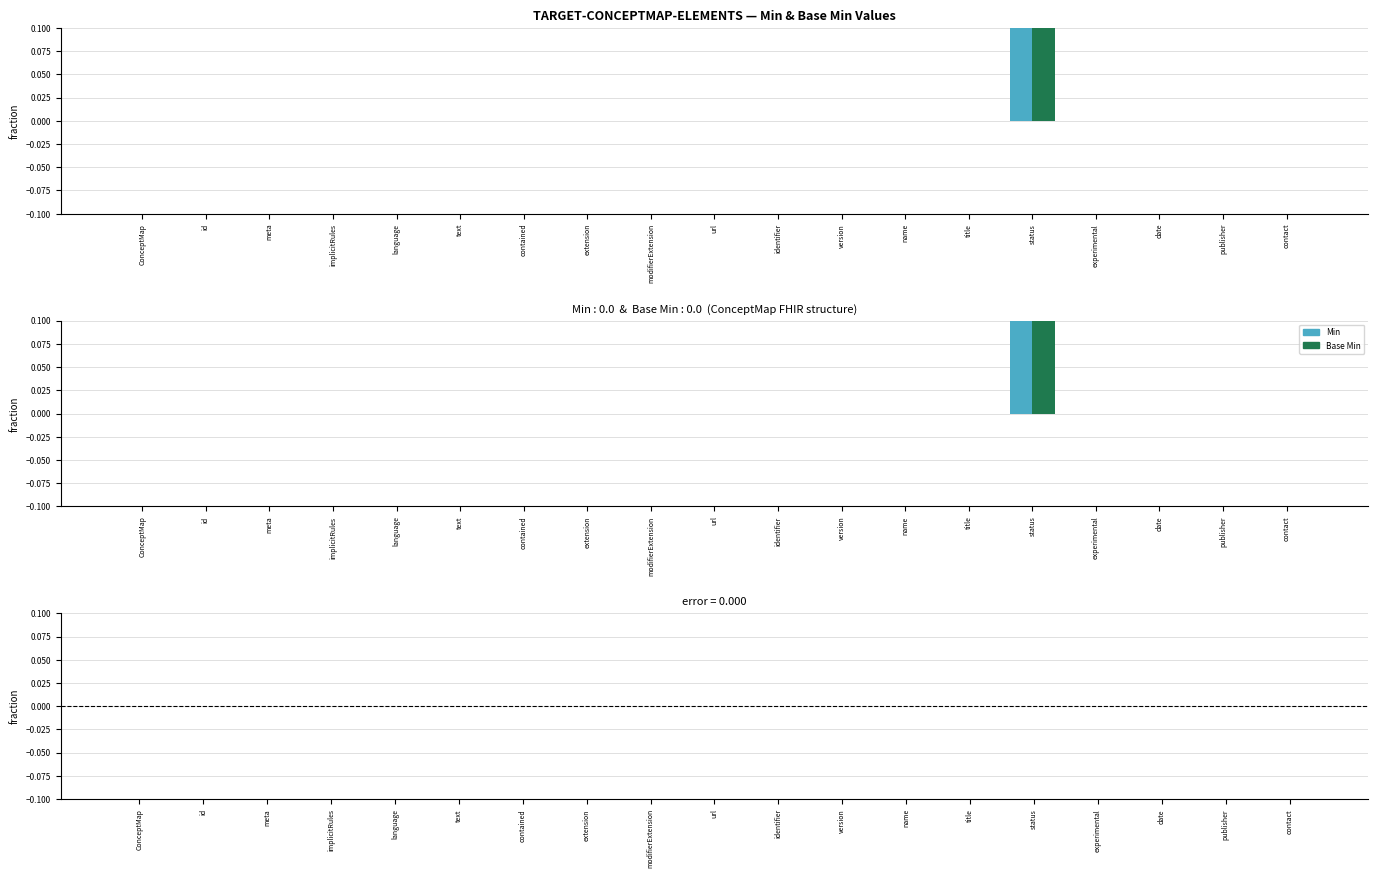

What is the sum of the Base Min values at status and modifierExtension?

1